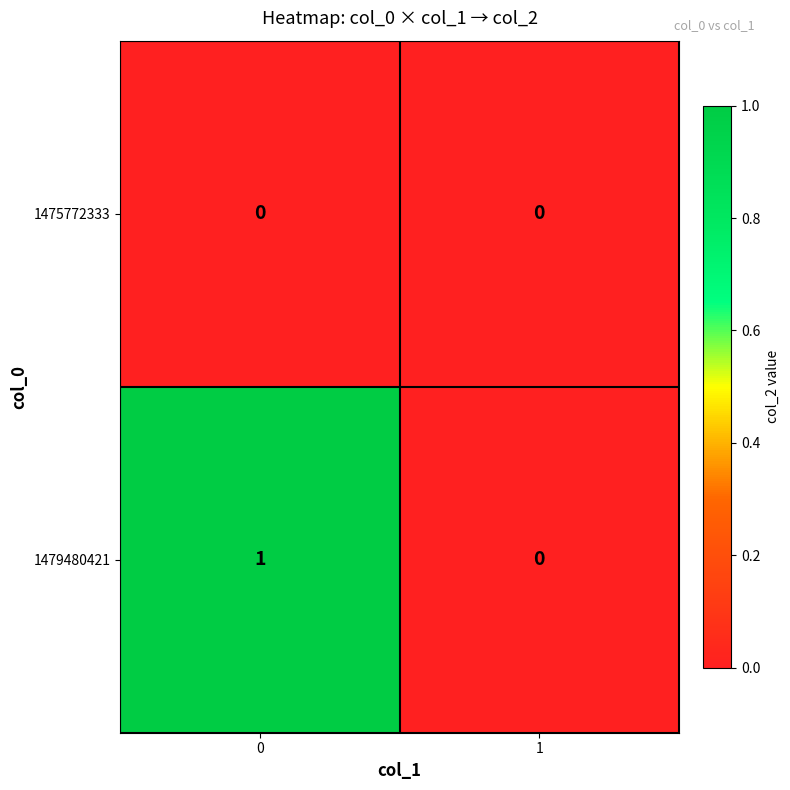

Rank the series by their maximum value, from highest to lowest.

1479480421, 1475772333